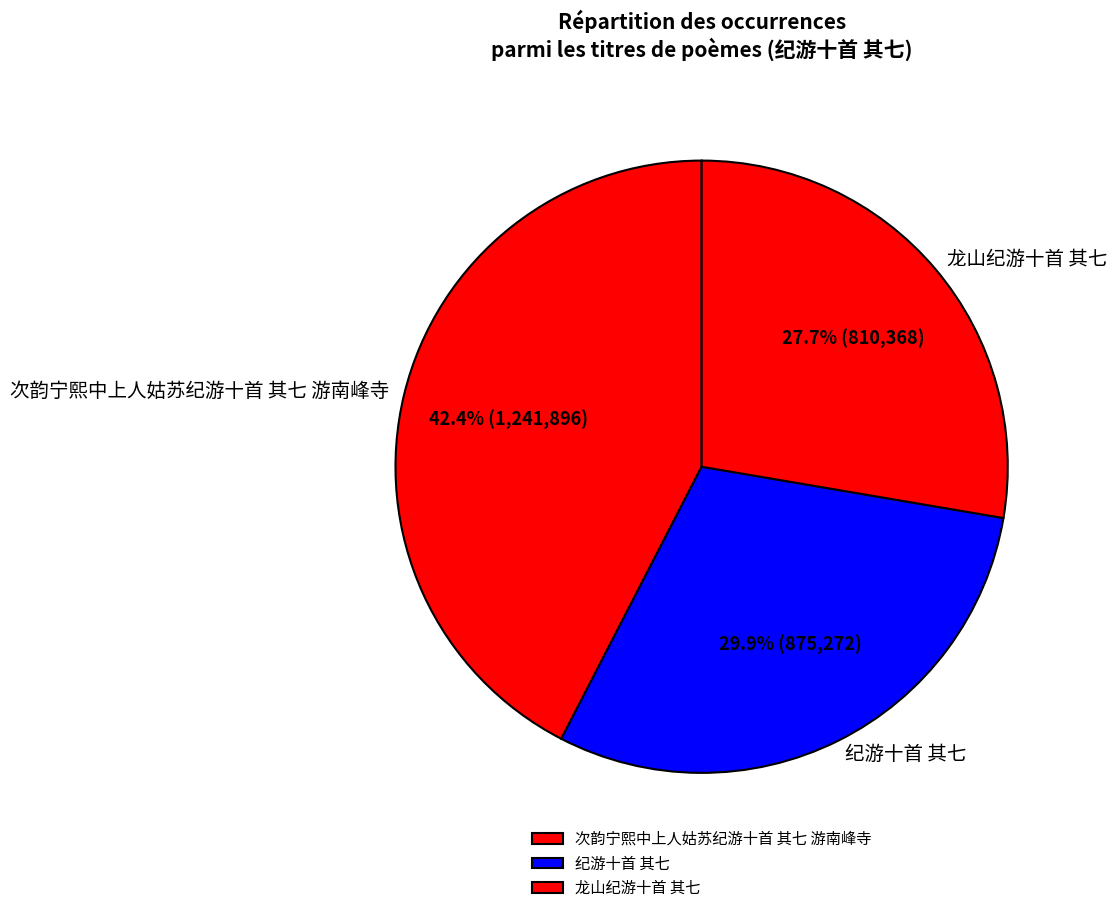

Does 龙山纪游十首 其七 represent more than half of the total?

No